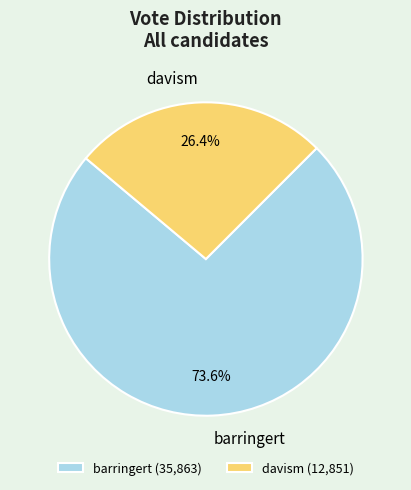

Is there any slice that represents more than half of the pie?

Yes